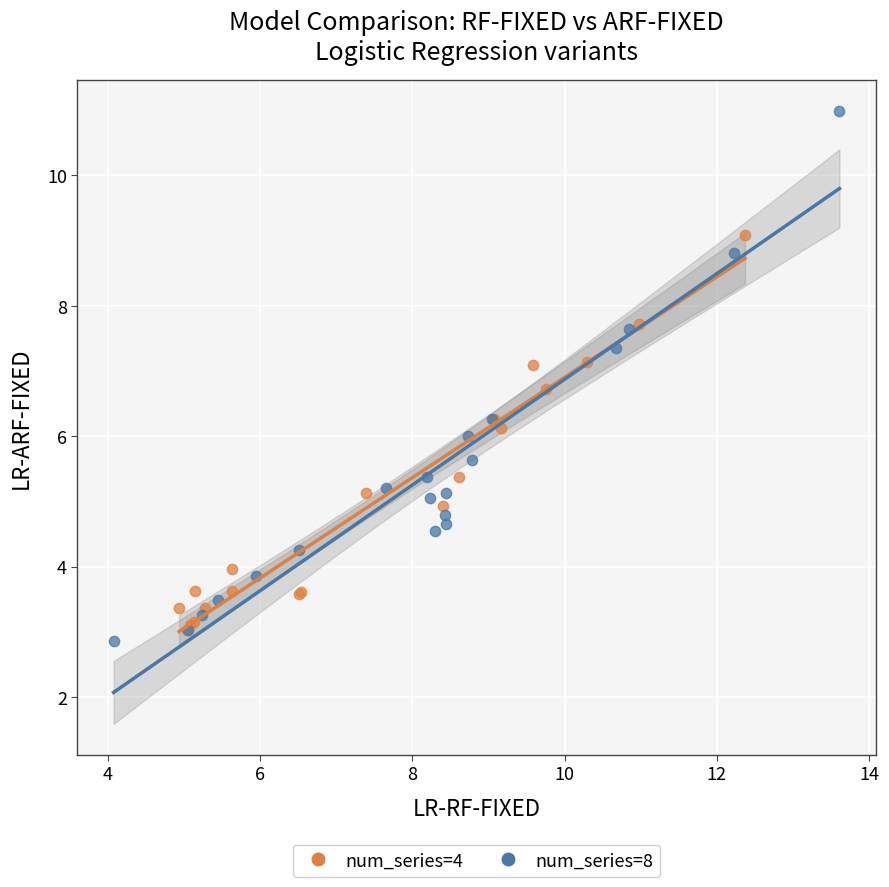

Which series reaches the maximum Y coordinate?

num_series=8